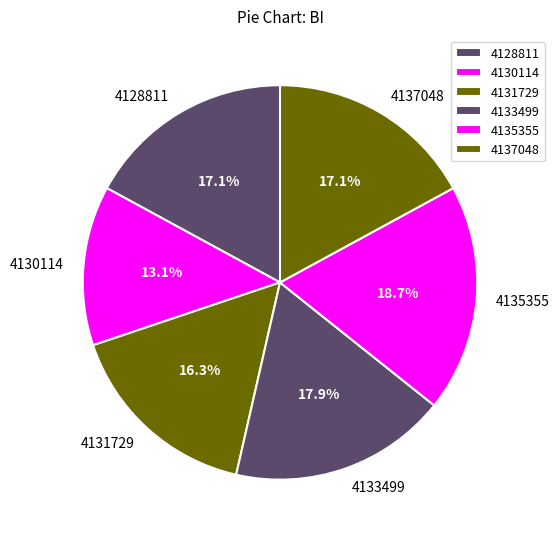

To the nearest percent, what is the difference between the largest and smallest slice percentages?

6%